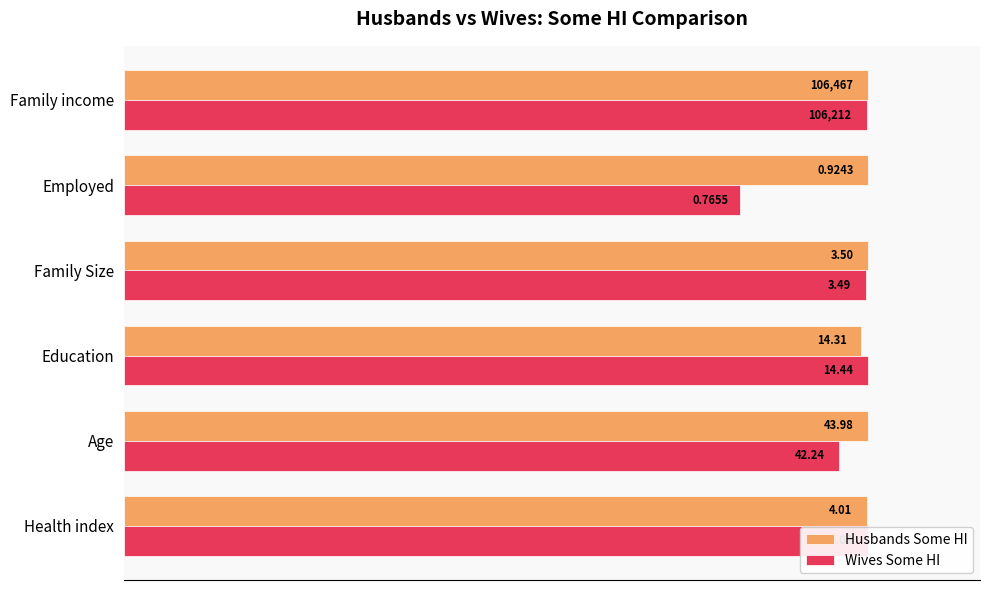

What is the highest value of the Wives Some HI series?

100.0